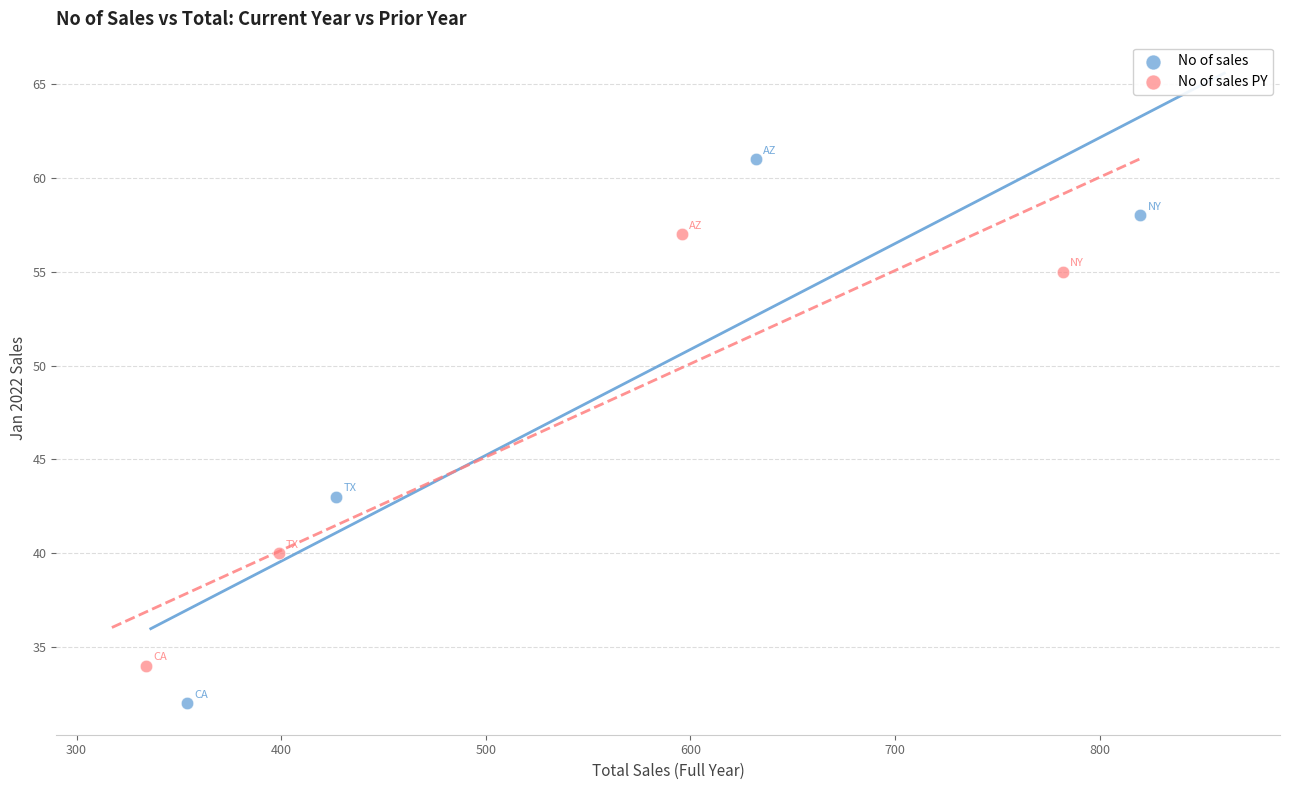

Which series reaches the maximum Y coordinate?

No of sales